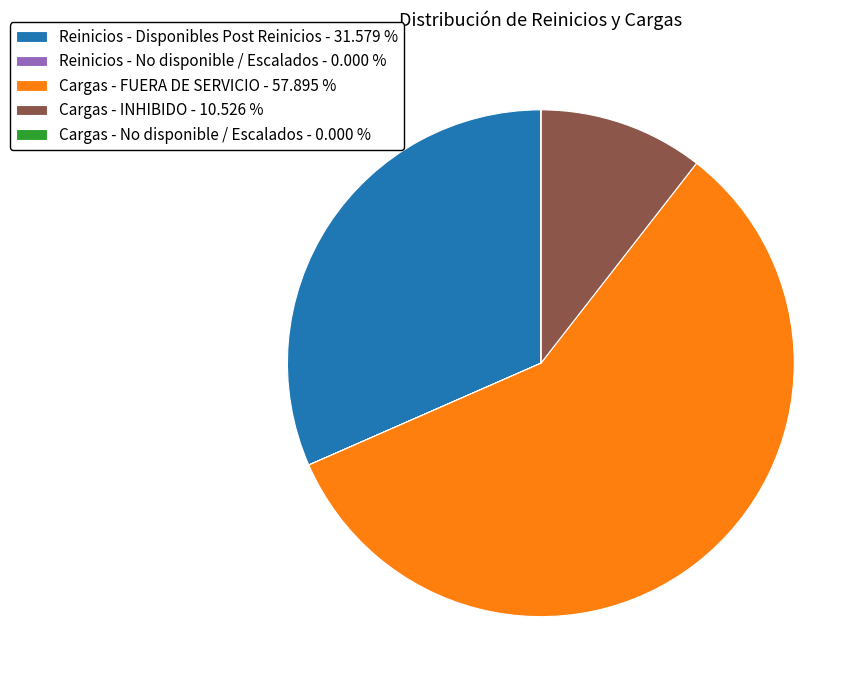

Does Cargas - FUERA DE SERVICIO - 57.895 % account for over 50% of the chart?

Yes